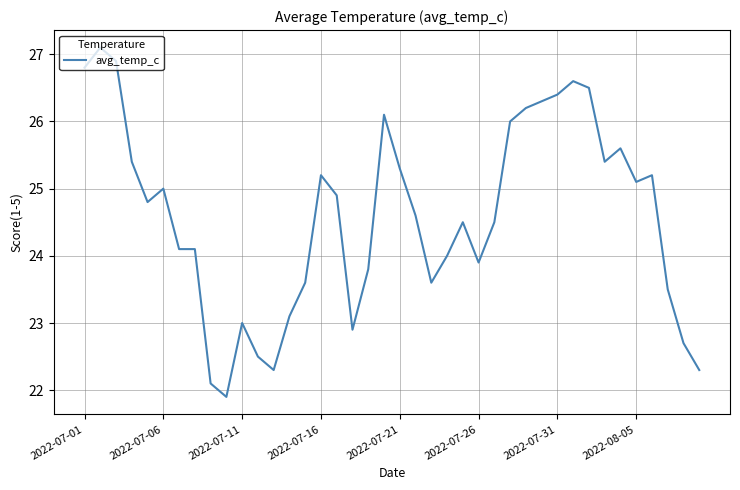

Reading left to right, extract all data points from this chart.

26.8	27.1	26.9	25.4	24.8	25.0	24.1	24.1	22.1	21.9	23.0	22.5	22.3	23.1	23.6	25.2	24.9	22.9	23.8	26.1	25.3	24.6	23.6	24.0	24.5	23.9	24.5	26.0	26.2	26.3	26.4	26.6	26.5	25.4	25.6	25.1	25.2	23.5	22.7	22.3